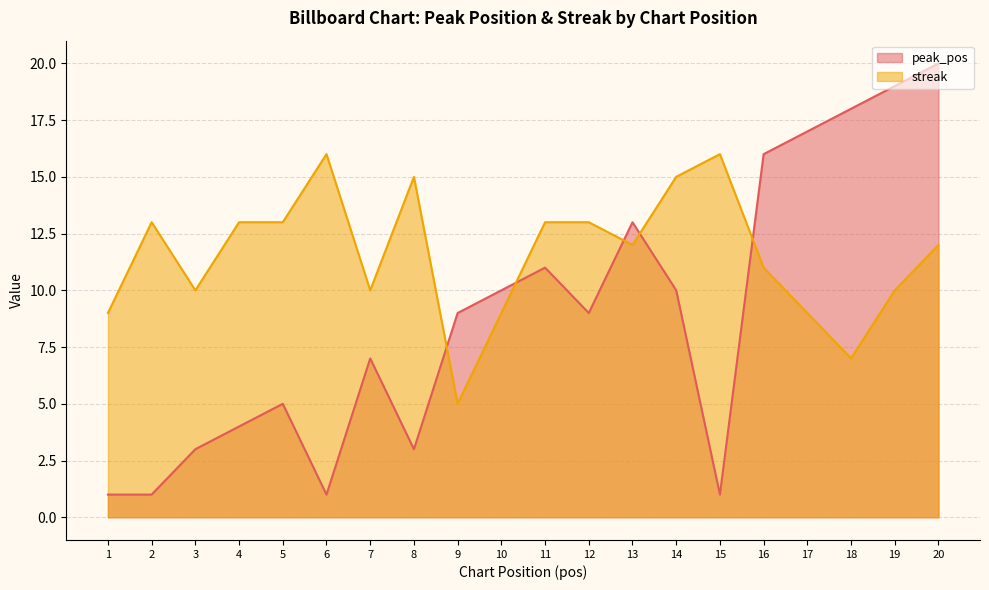

What is the difference between the second highest and minimum values in the peak_pos series?

18